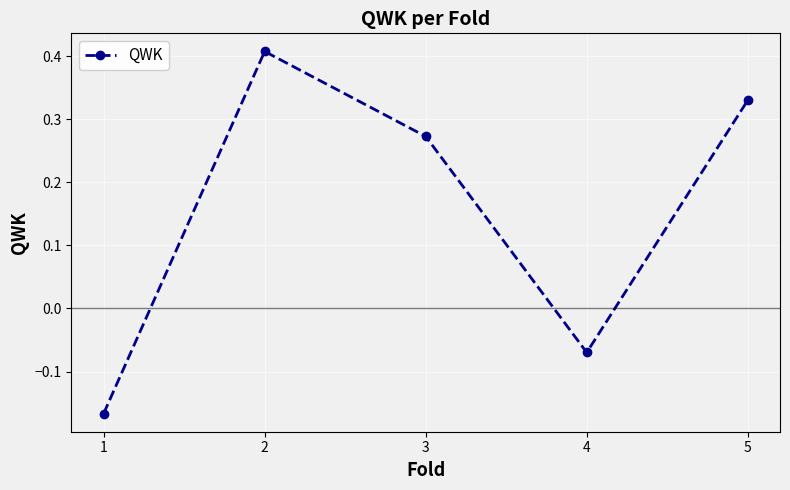

How many values are above zero?

3